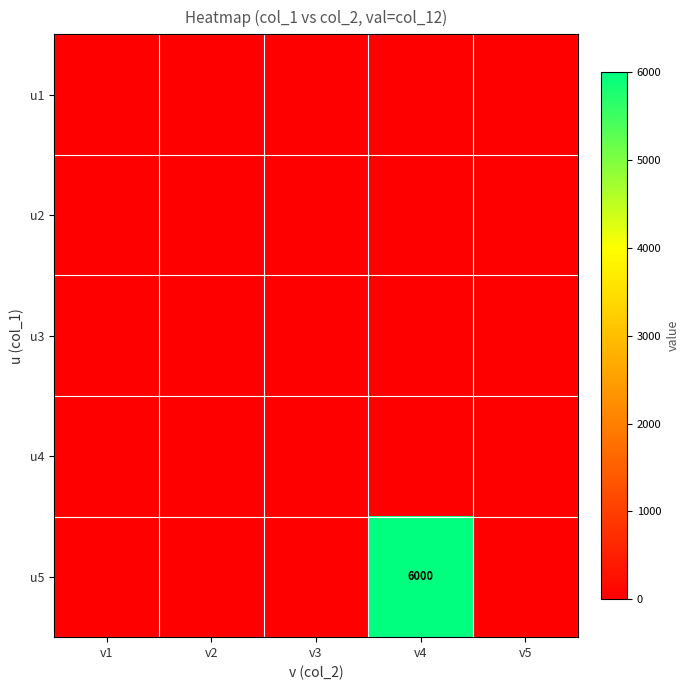

Rank the series at v4 from highest to lowest value.

u5, u1, u2, u3, u4